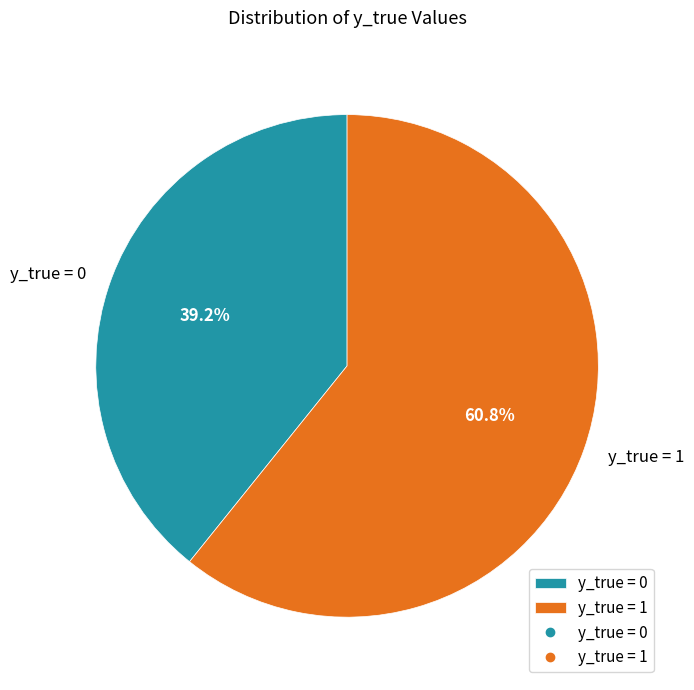

Which category accounts for the majority?

y_true = 1